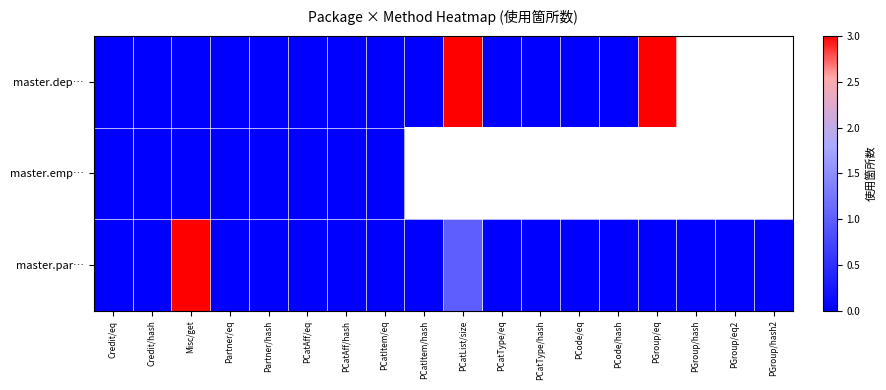

Rank the categories by master.dep… value from highest to lowest.

PCatList/size, PGroup/eq, Credit/eq, Credit/hash, Misc/get, Partner/eq, Partner/hash, PCatAff/eq, PCatAff/hash, PCatItem/eq, PCatItem/hash, PGroup/hash, PGroup/eq2, PGroup/hash2, PCatType/eq, PCatType/hash, PCode/eq, PCode/hash